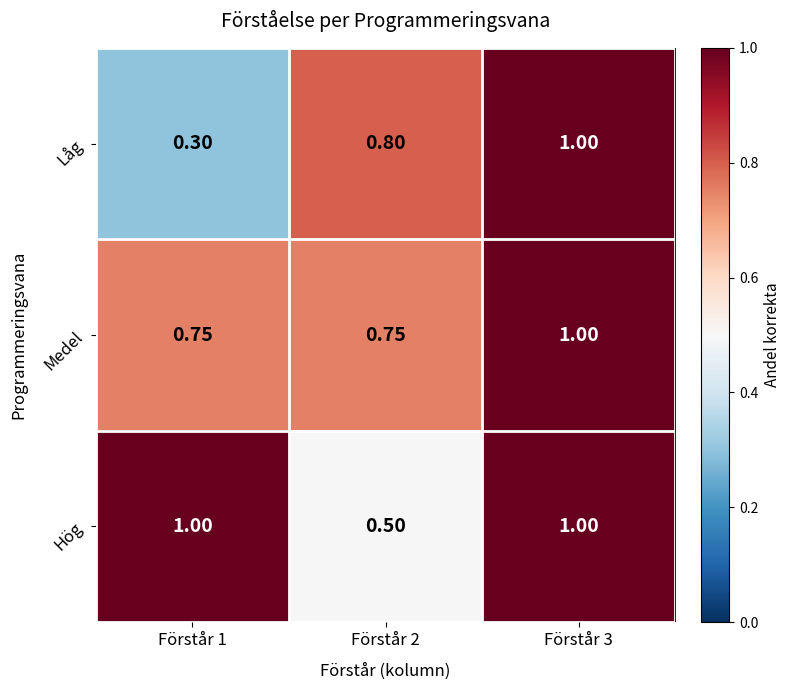

Which series has the largest range (max minus min)?

Låg